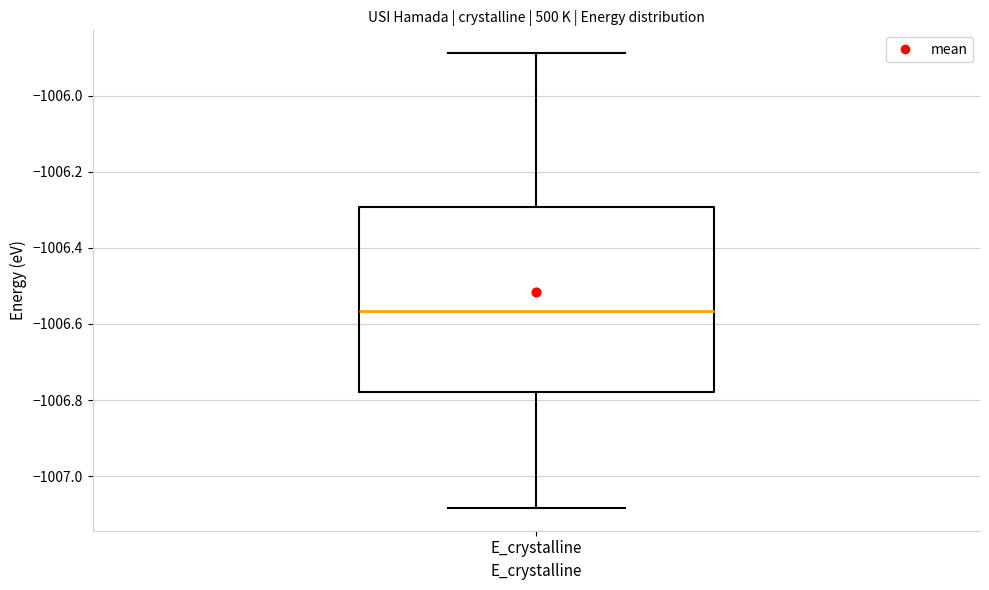

Read this box plot against the y-axis: the position of the median line, the range covered by the box, and the ends of both whiskers. The values are not printed on the chart, so give them approximately, as read against the axis.

median -1006.56, box -1006.78 to -1006.30, whiskers -1007.08 to -1005.88